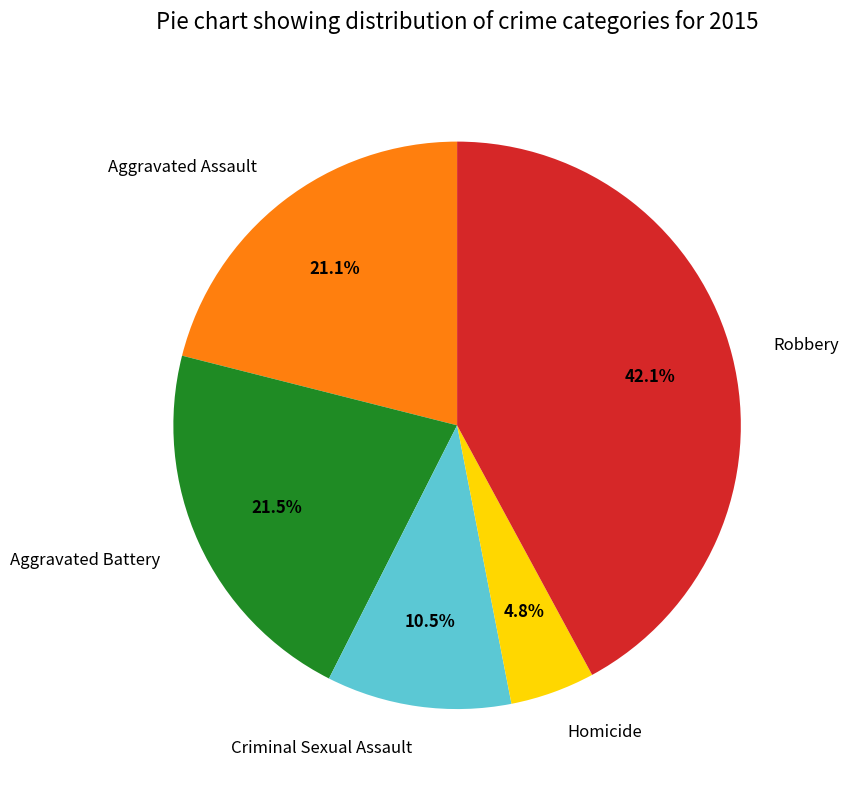

Which slice is the largest?

Robbery